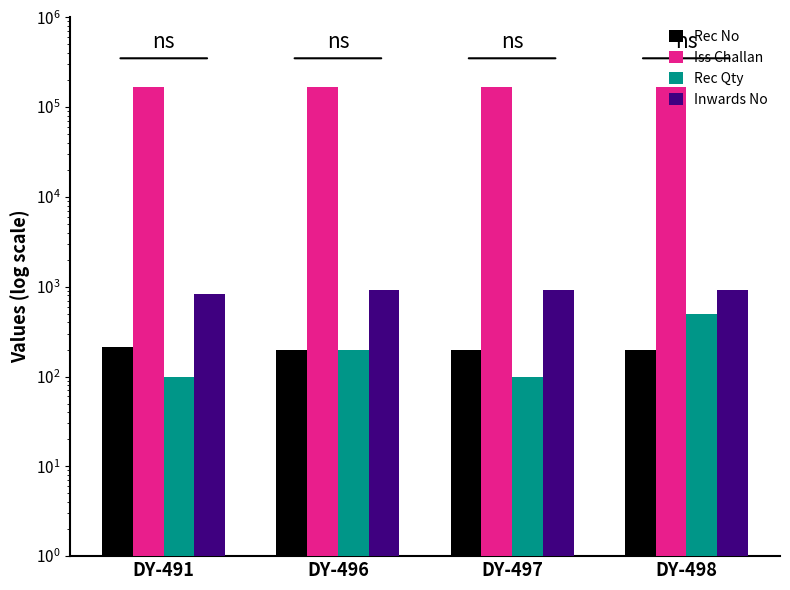

Reading left to right, extract all data points from this chart.

Rec No: 213	199	199	199
Iss Challan: 168099	168828	168830	168832
Rec Qty: 100	200	100	500
Inwards No: 836	918	918	918